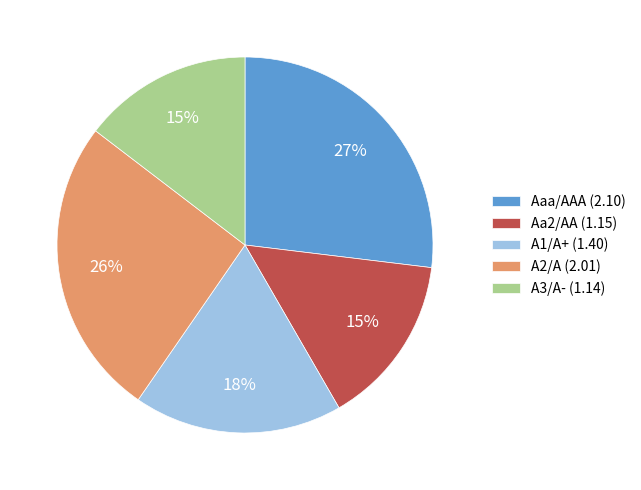

Which category has the biggest portion of the pie?

Aaa/AAA